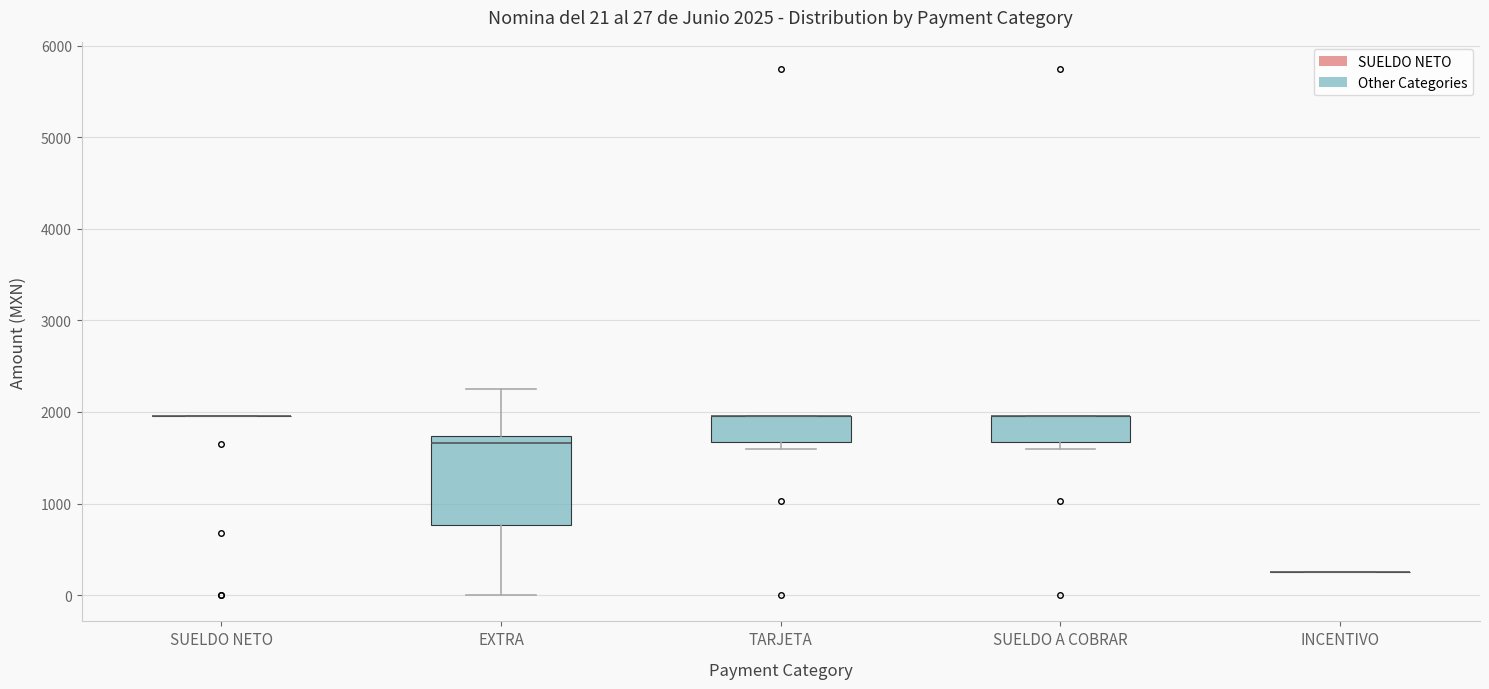

Comparing the boxes themselves (not the whiskers), which one is the tallest?

EXTRA